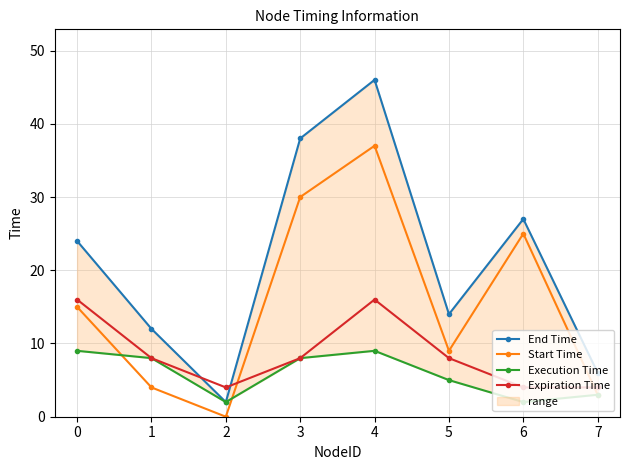

The Start Time series shows 15 at 0. True or false?

True